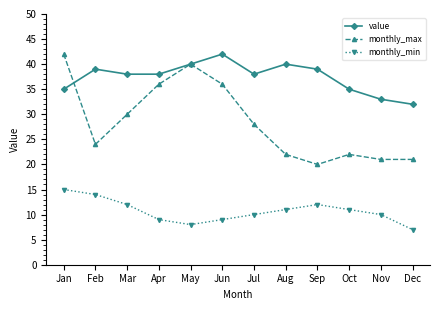

What is the highest value of the monthly_min series?

15